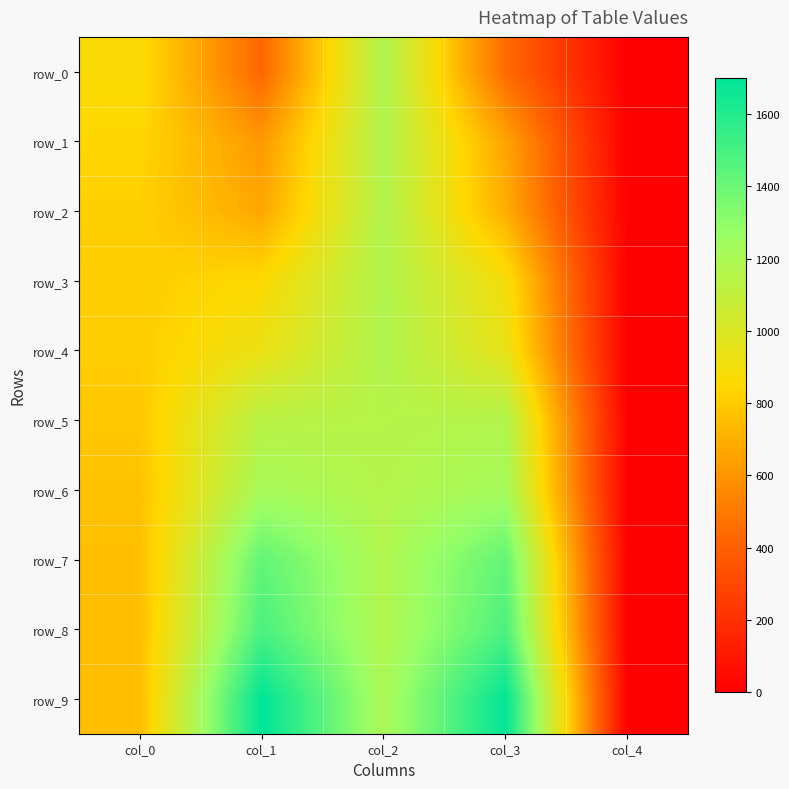

What is the approximate value of row_1 at col_2?

1175.1